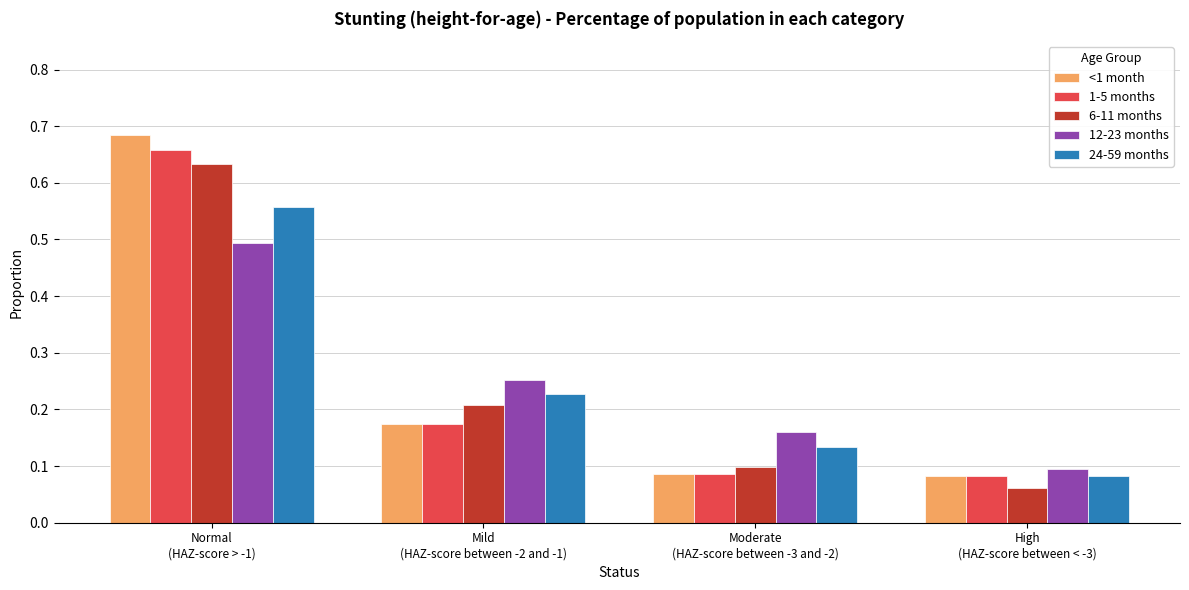

What are all the series names shown in the legend?

<1 month, 1-5 months, 6-11 months, 12-23 months, 24-59 months